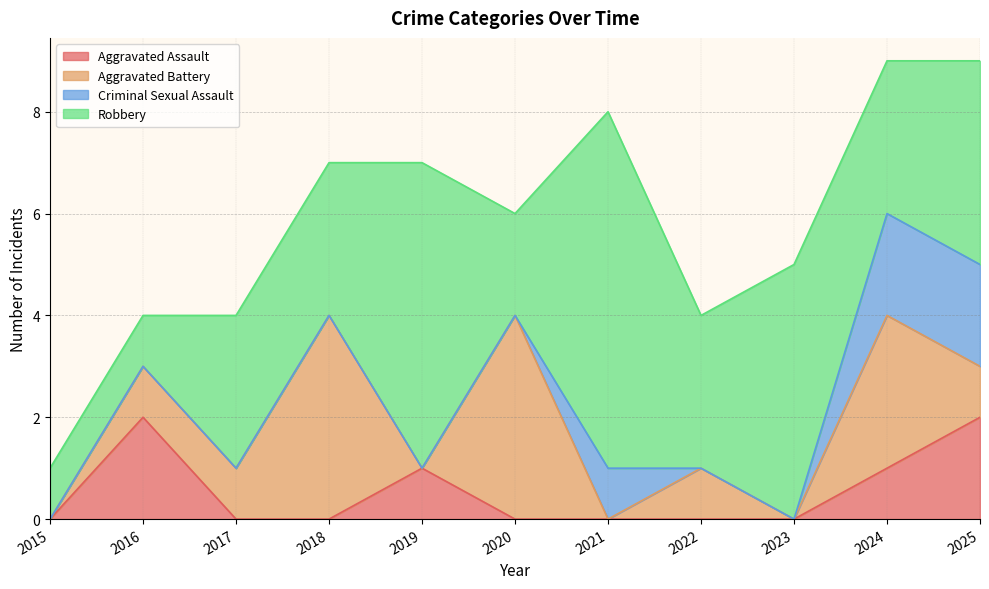

List the series in order of their peak value, lowest first.

Aggravated Assault, Criminal Sexual Assault, Aggravated Battery, Robbery